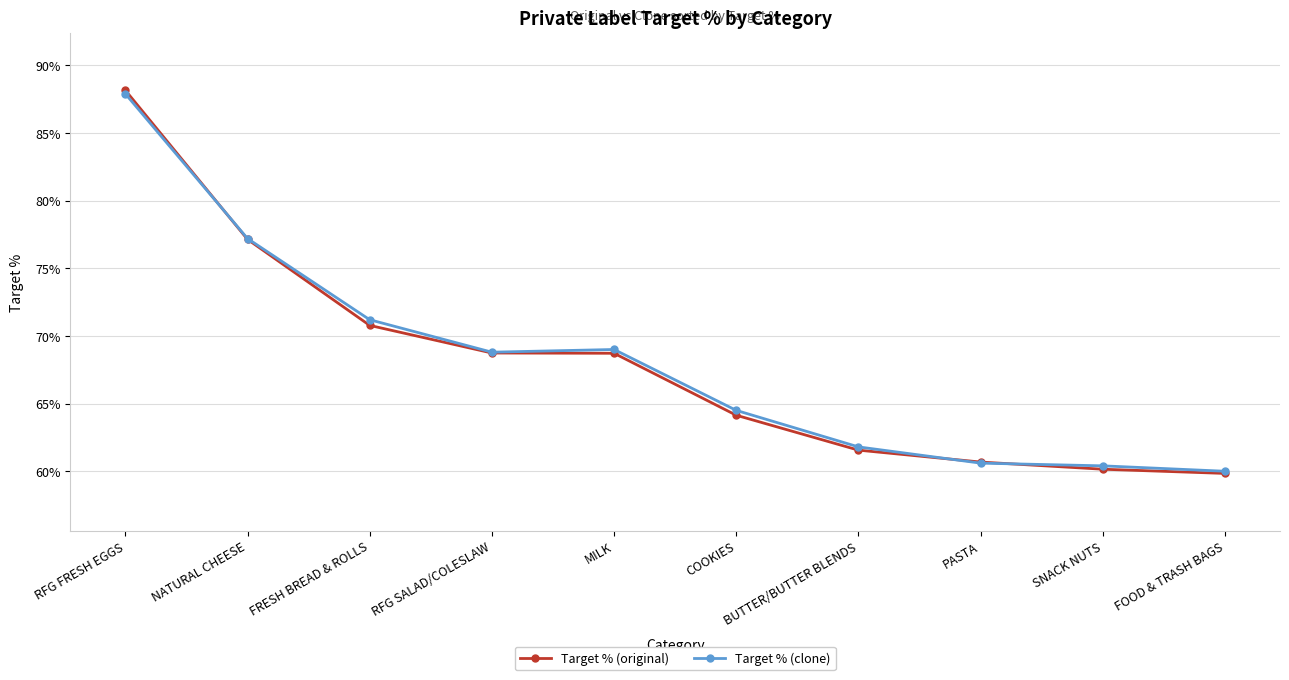

How many data points in Target % (clone) are above 68?

5